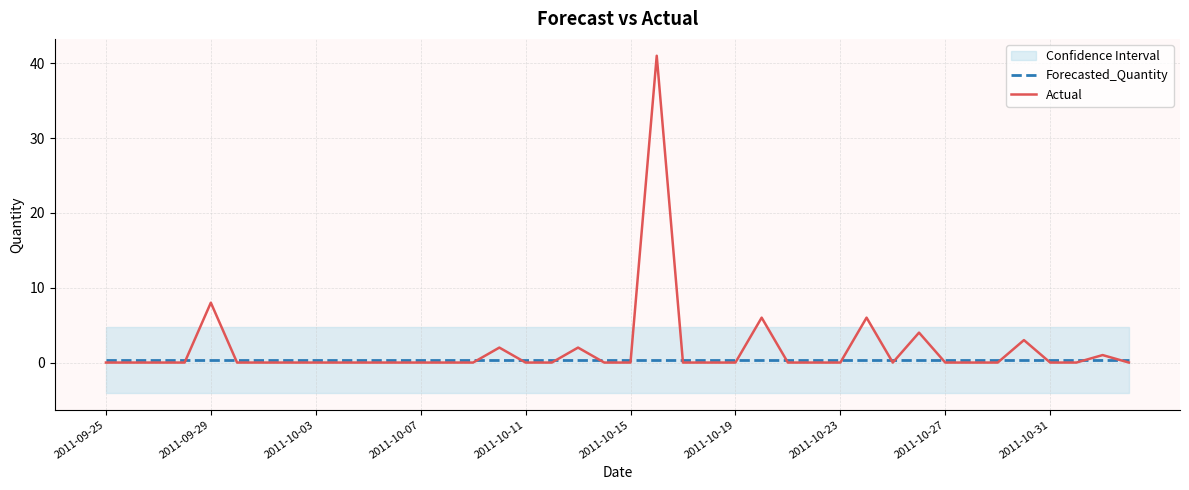

Which series has the largest range (max minus min)?

Actual